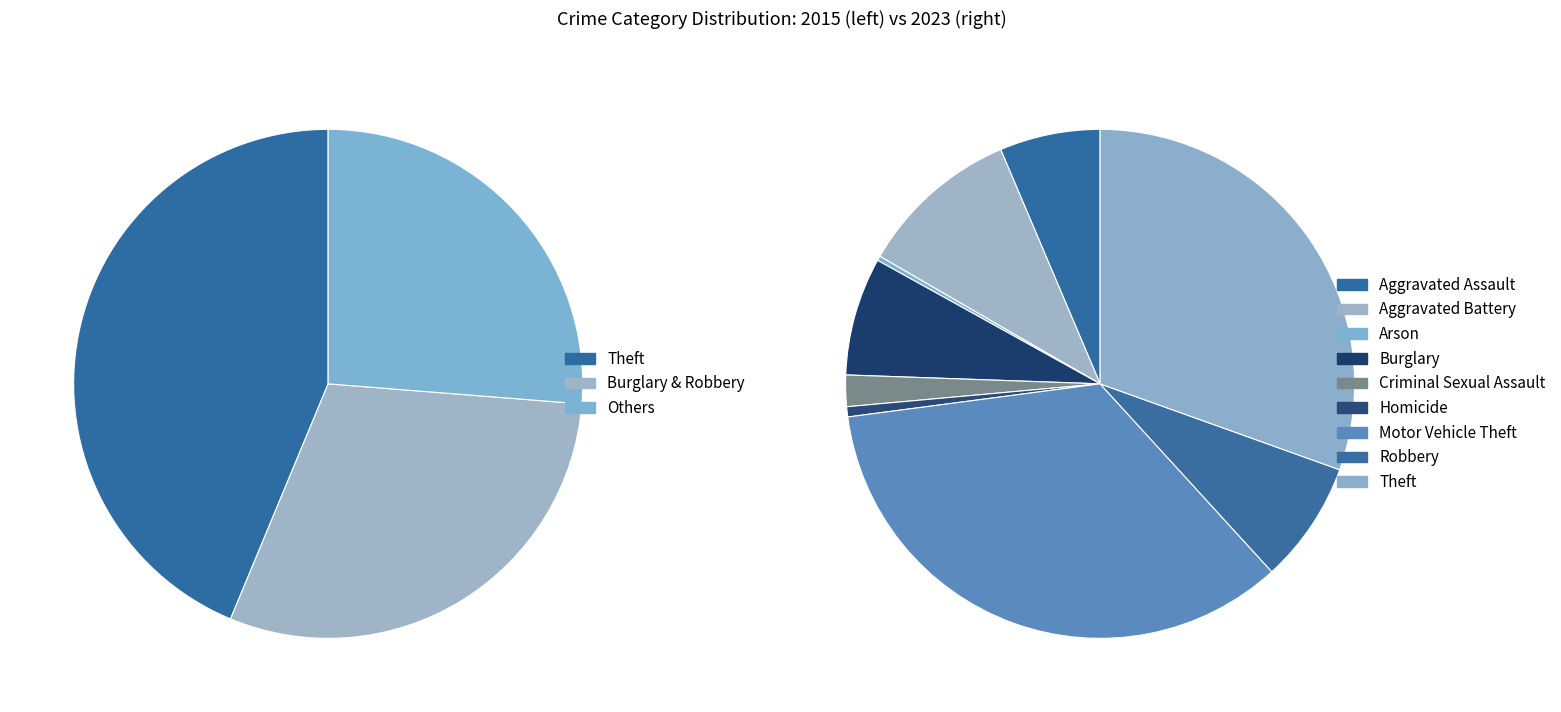

Rank the series by their maximum value, from highest to lowest.

values_2023, values_2015